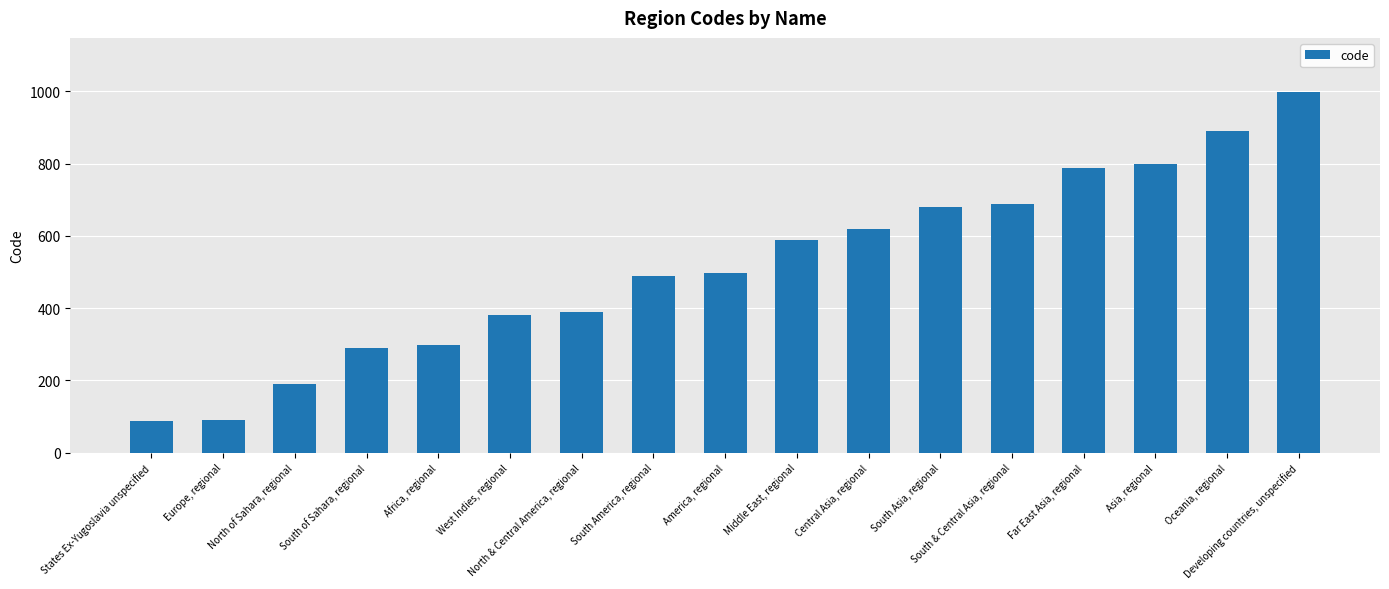

What position from the right is States Ex-Yugoslavia unspecified?

17